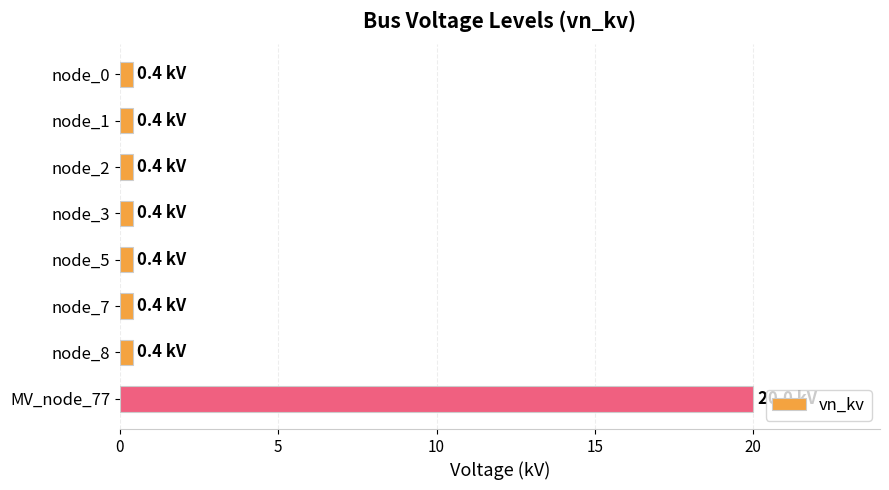

Which category has the highest value across all series?

MV_node_77